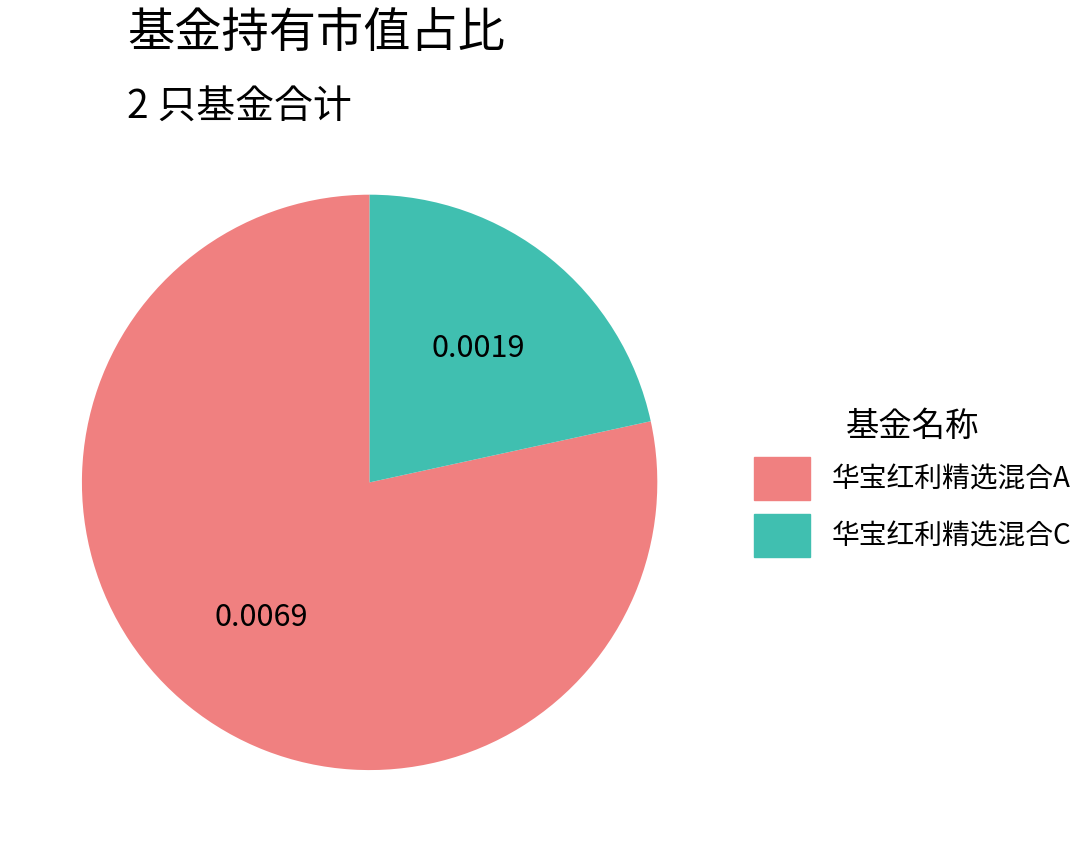

Do 华宝红利精选混合C and 华宝红利精选混合A together represent more than half of the pie?

Yes